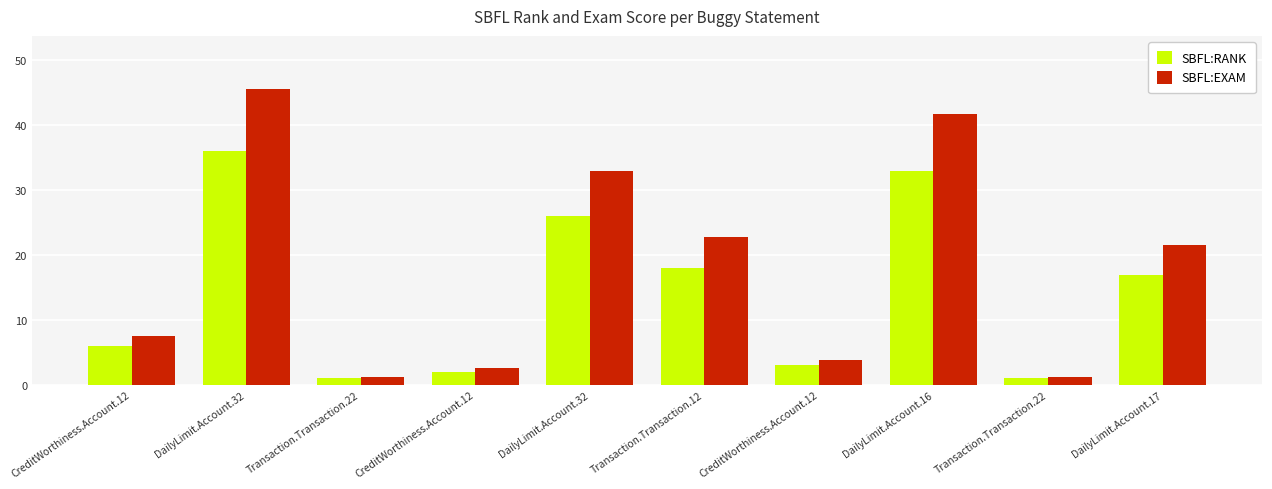

How many groups of bars are there?

10